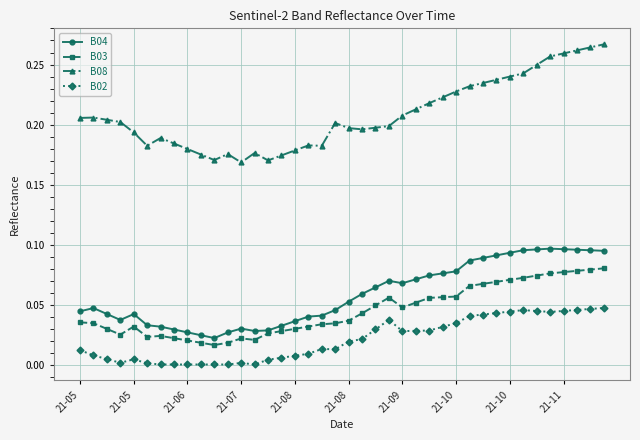

List the series in order of their peak value, lowest first.

B02, B03, B04, B08